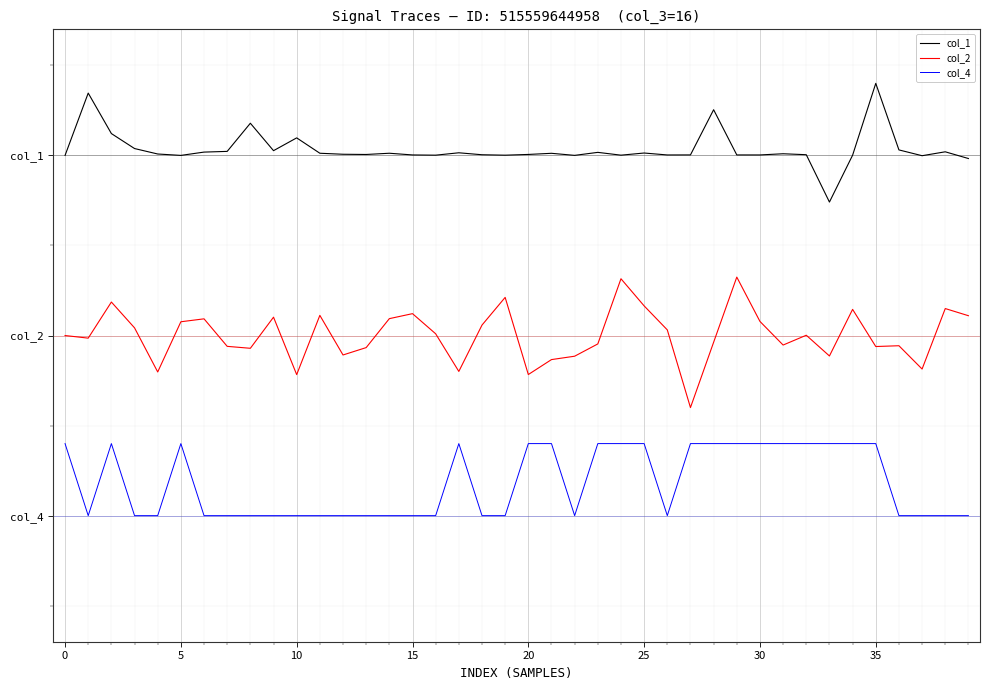

At how many categories does at least one series exceed 0?

40